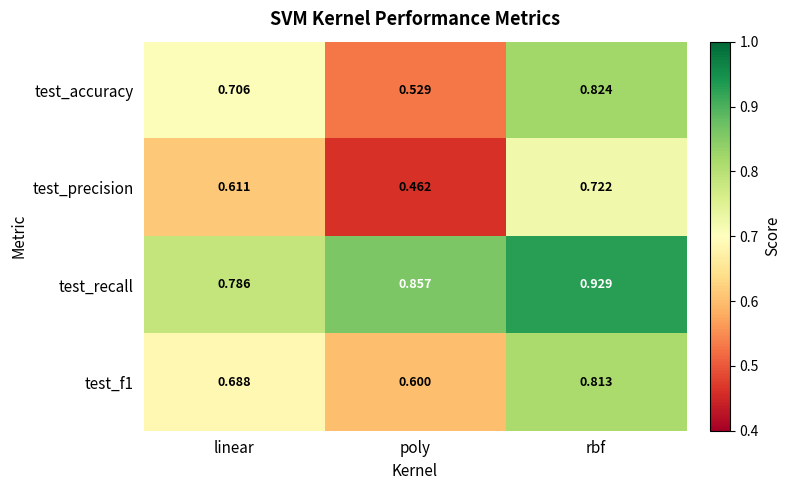

Between poly and rbf, which series saw the biggest shift?

test_accuracy